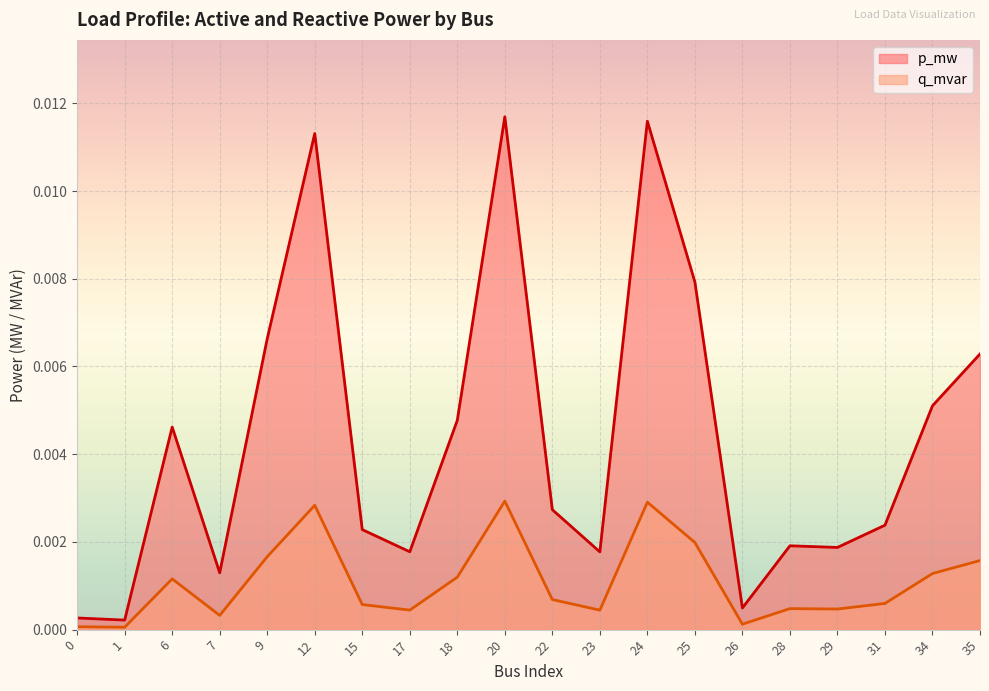

Is it true that q_mvar equals 0.0 at 35?

False